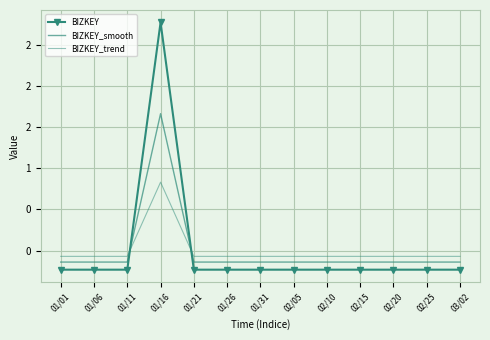

What position from the right is 02/05?

6